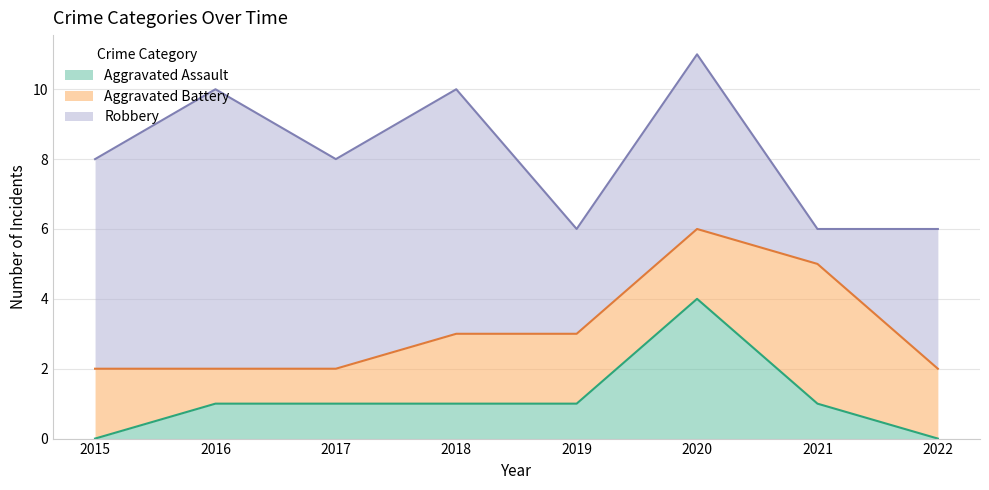

What is the value of the Aggravated Battery point at the 3rd from the left?

1